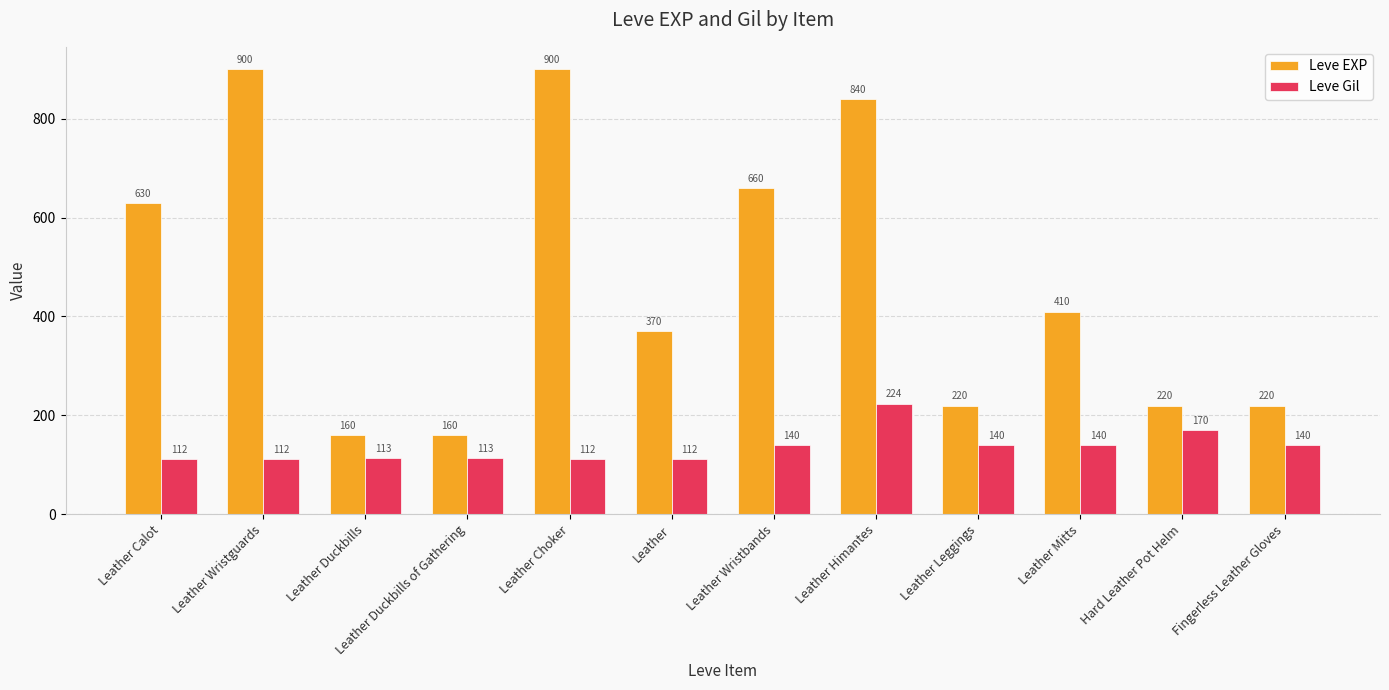

True or false: Leve Gil has a value of 330 at Leather Himantes.

False